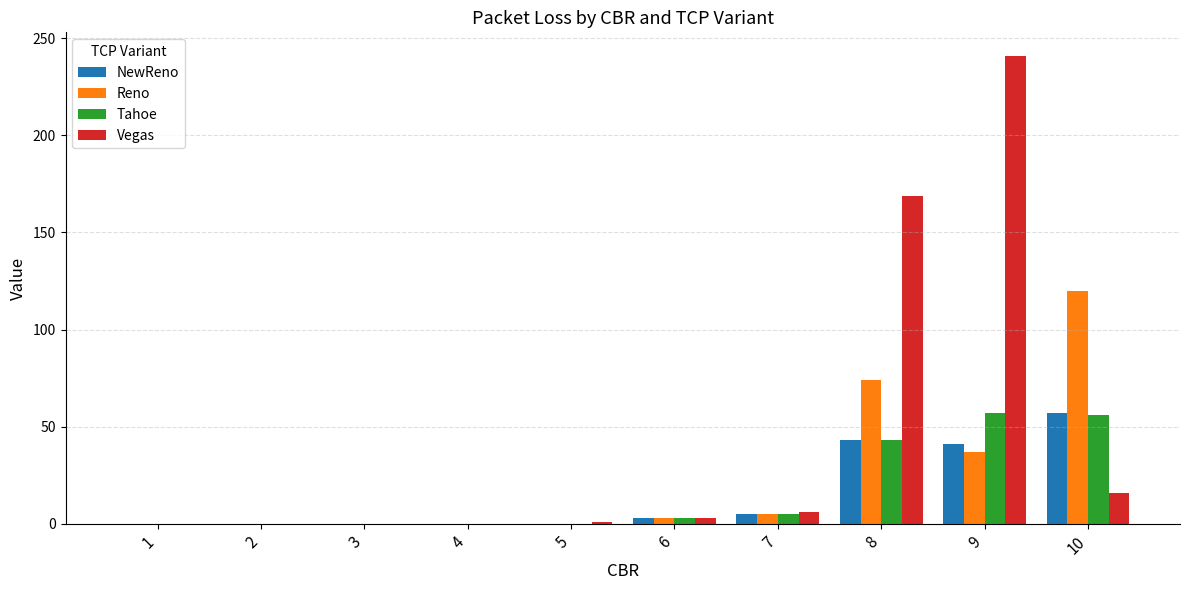

What is the sum of all Reno values?

239